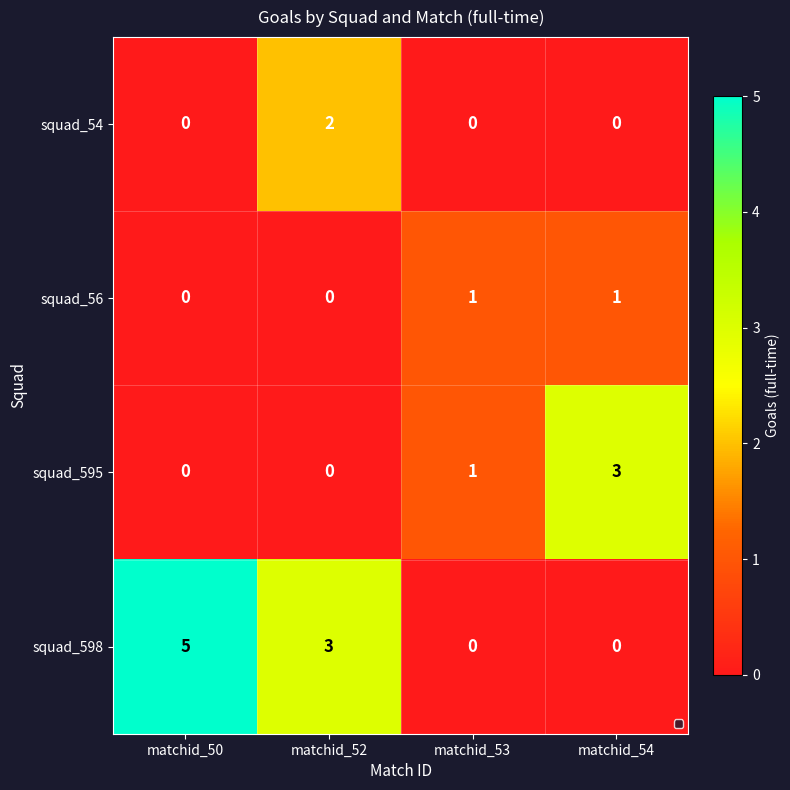

Count the squad_56 values in the range 0 to 1.

4